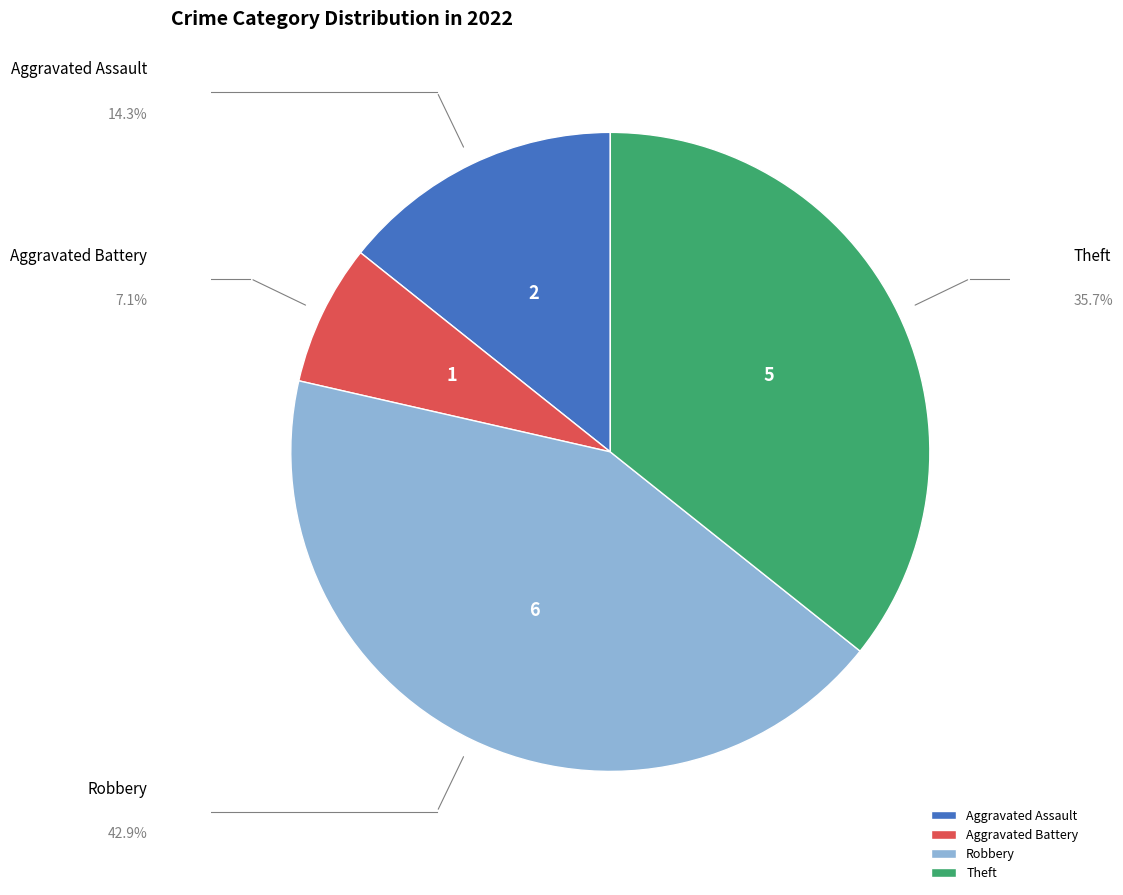

Which category has the biggest portion of the pie?

Robbery